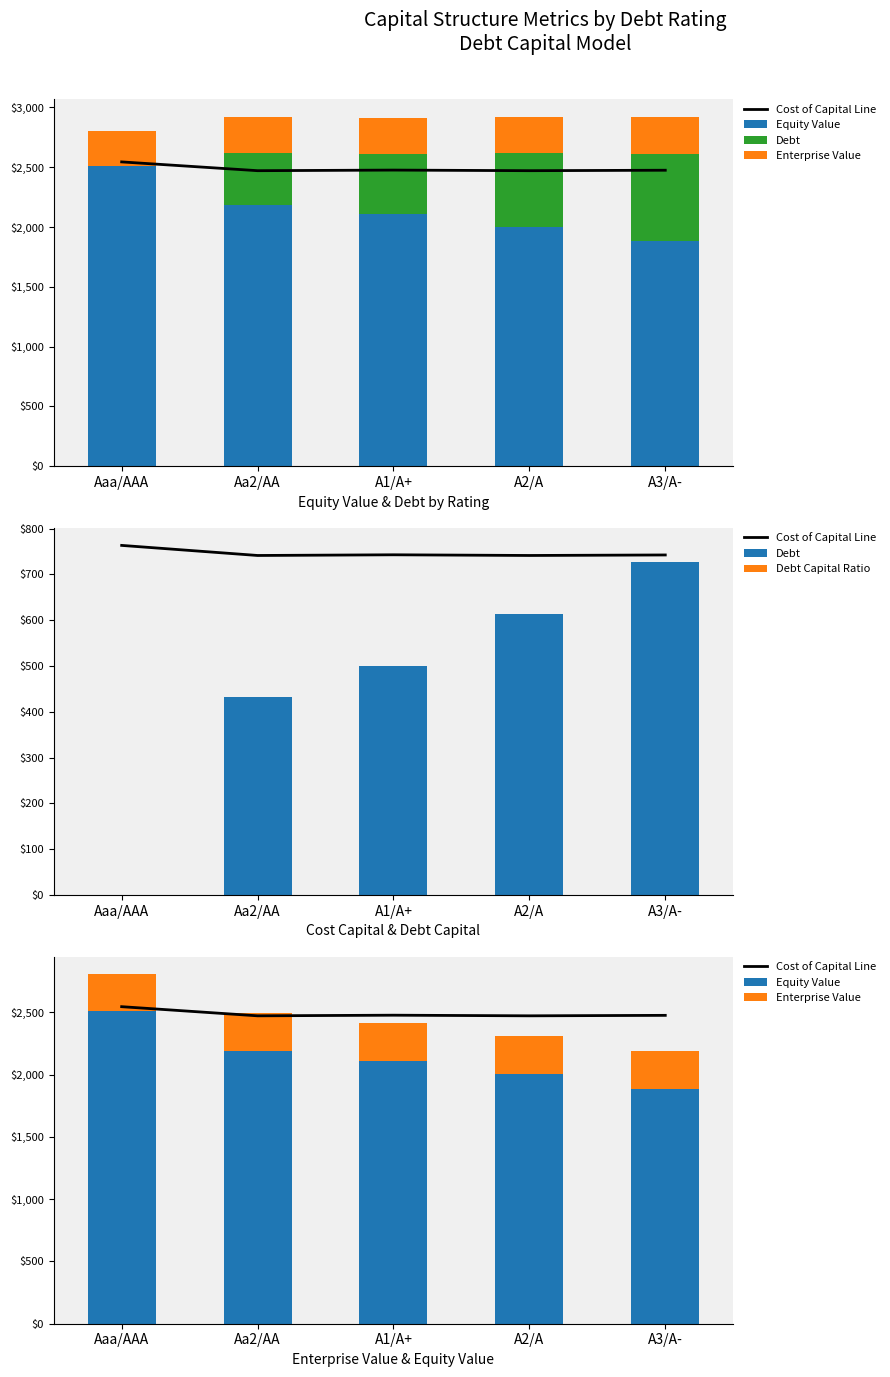

What is the label of the 1st bar from the right?

A3/A-